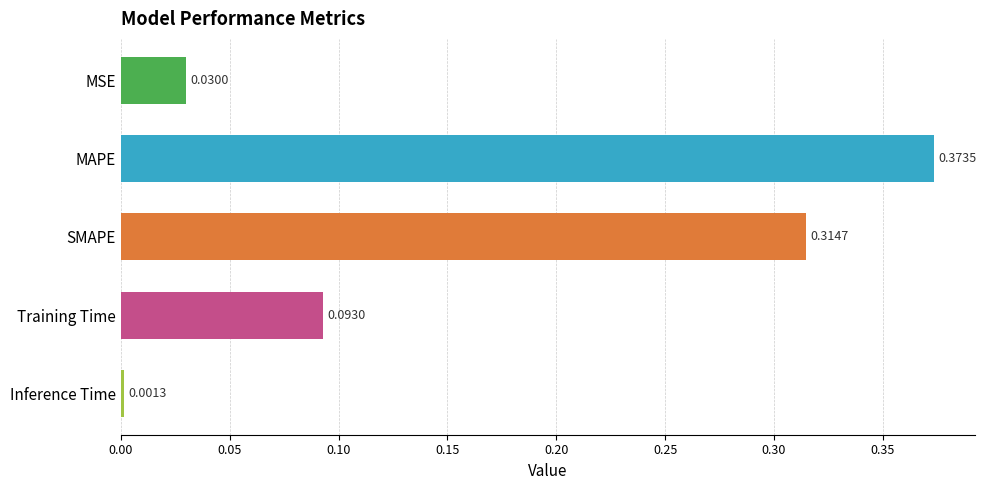

What is the sum of all values?

0.8